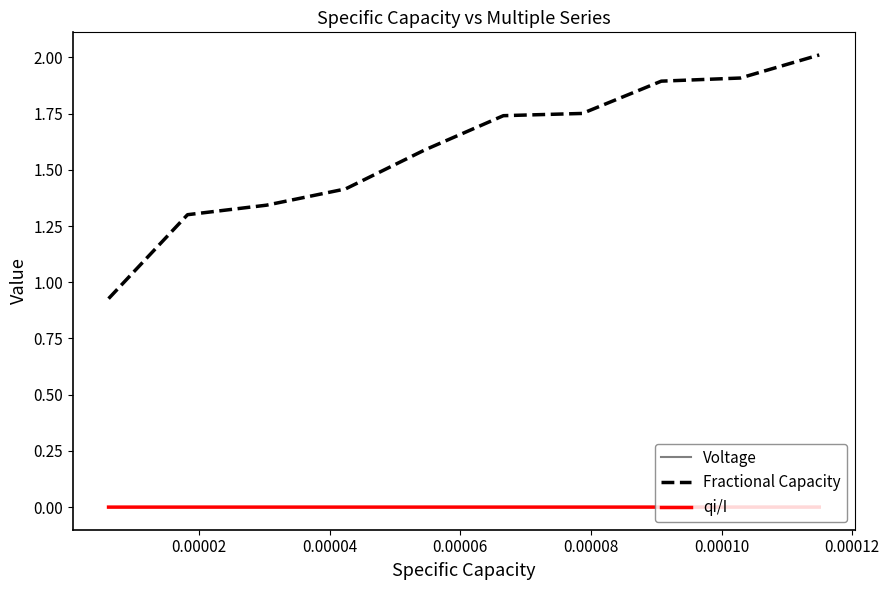

True or false: qi/I and Voltage intersect in this chart.

False